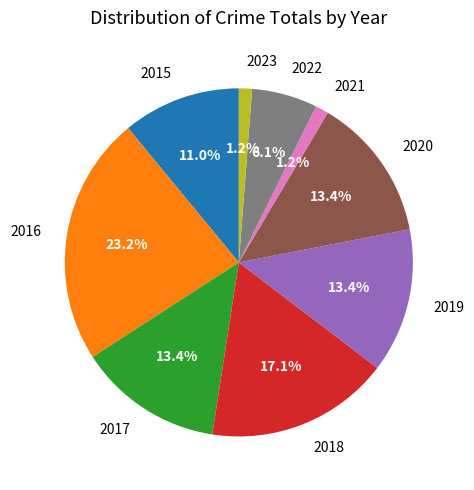

How many slices are in this pie chart?

9